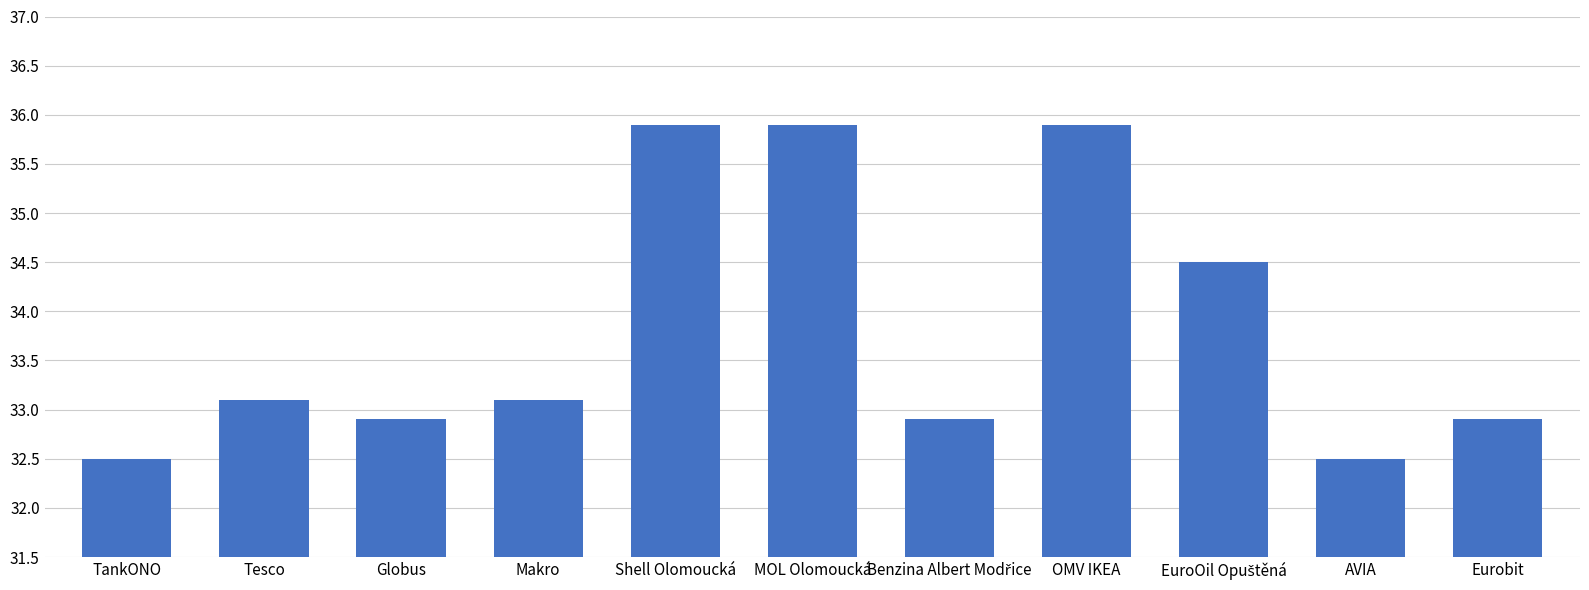

The chart shows a value of 52.3 at MOL Olomoucká. True or false?

False